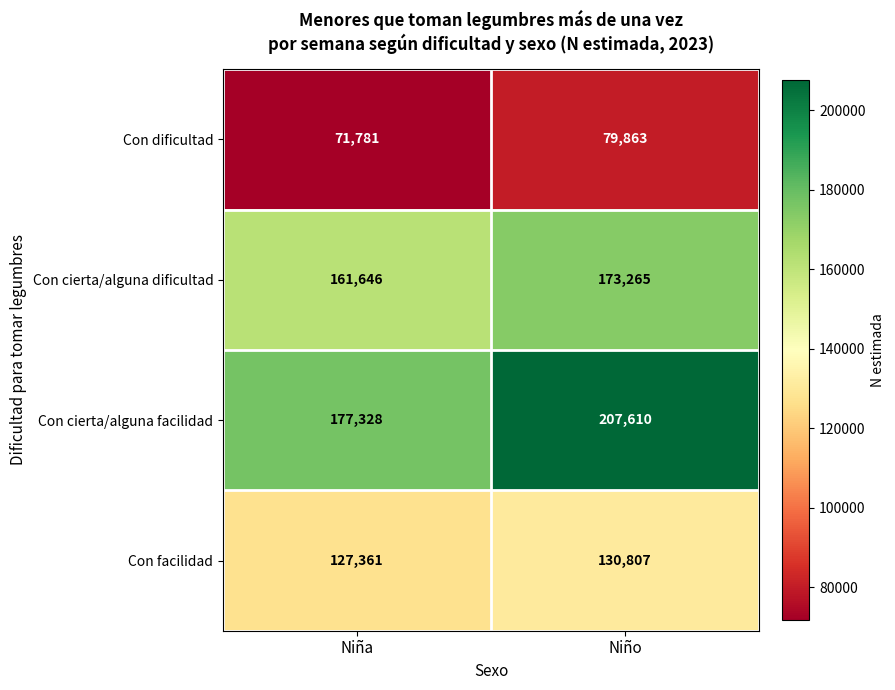

List the series in order of their peak value, highest first.

Con cierta/alguna facilidad, Con cierta/alguna dificultad, Con facilidad, Con dificultad